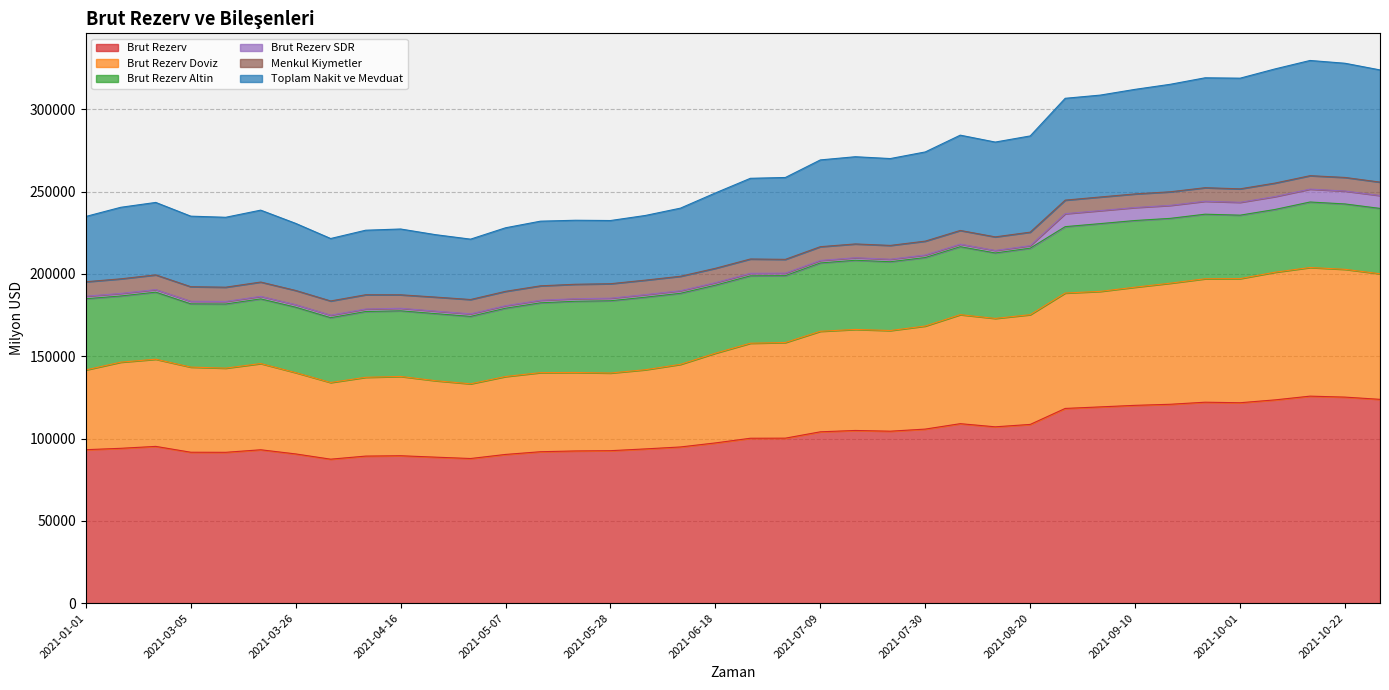

What is the total value across all series at 2021-04-02?

530361.1